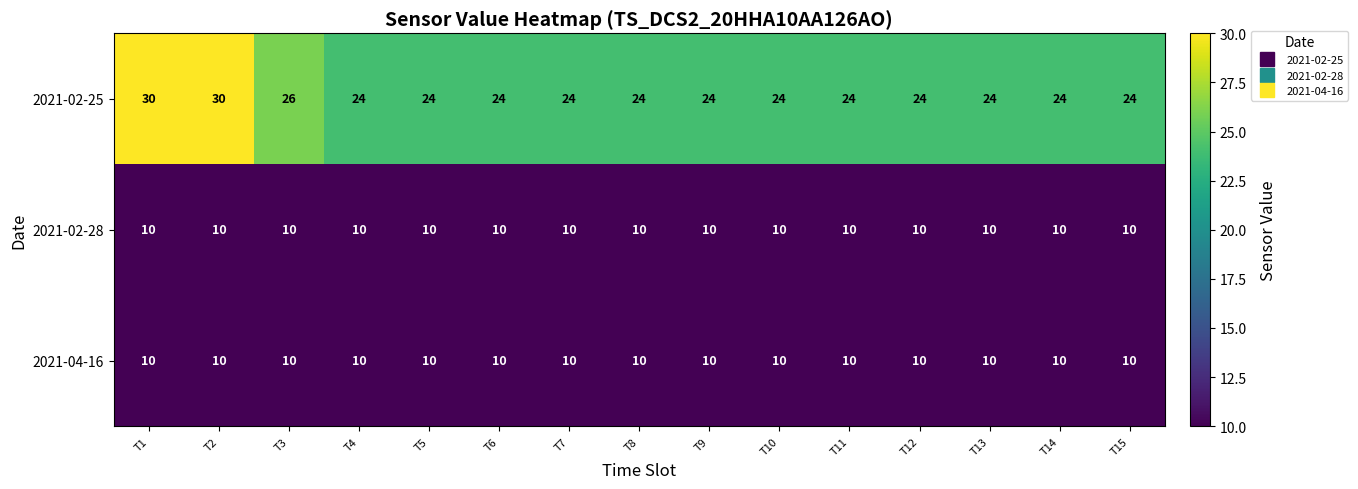

What is the average value of the 2021-02-28 series?

10